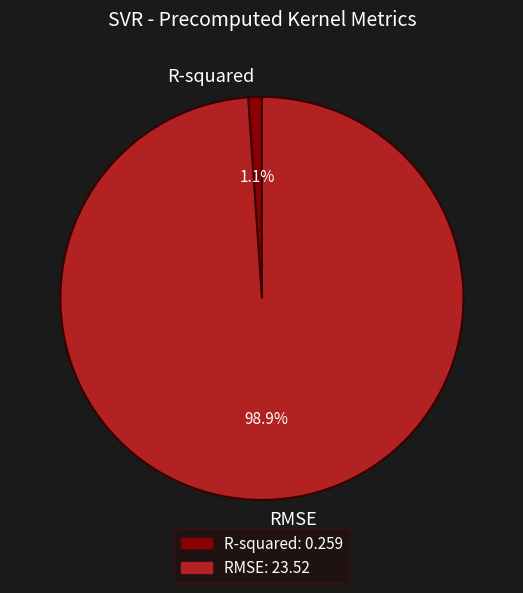

Which slice is the smallest?

R-squared